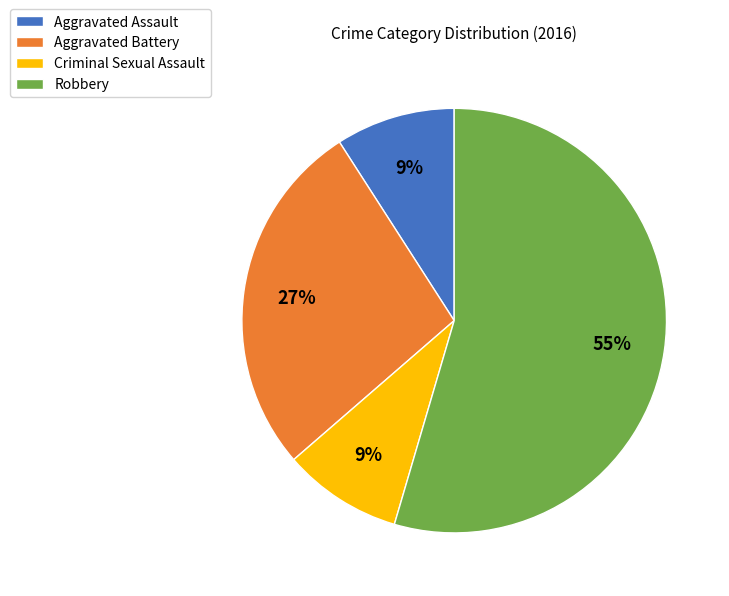

Combined, do Criminal Sexual Assault and Robbery account for over 50%?

Yes